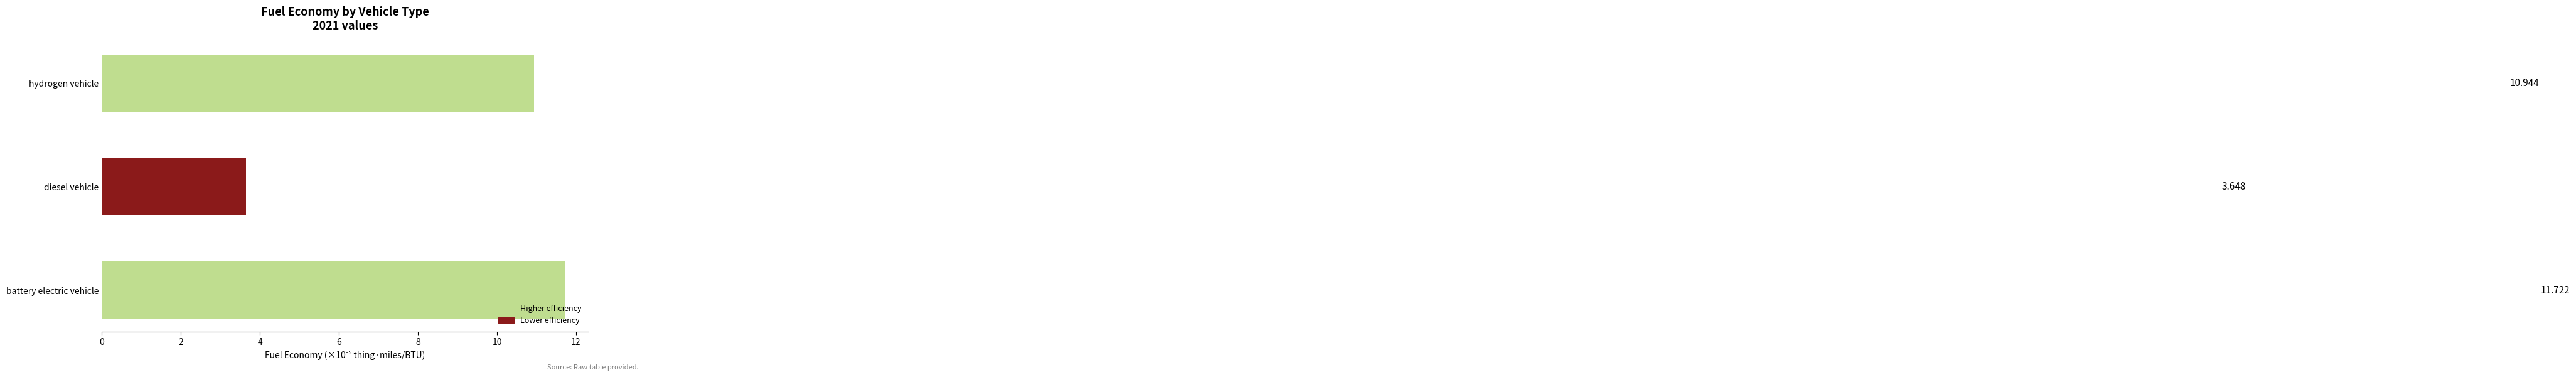

At which label is the value closest to 7?

diesel vehicle